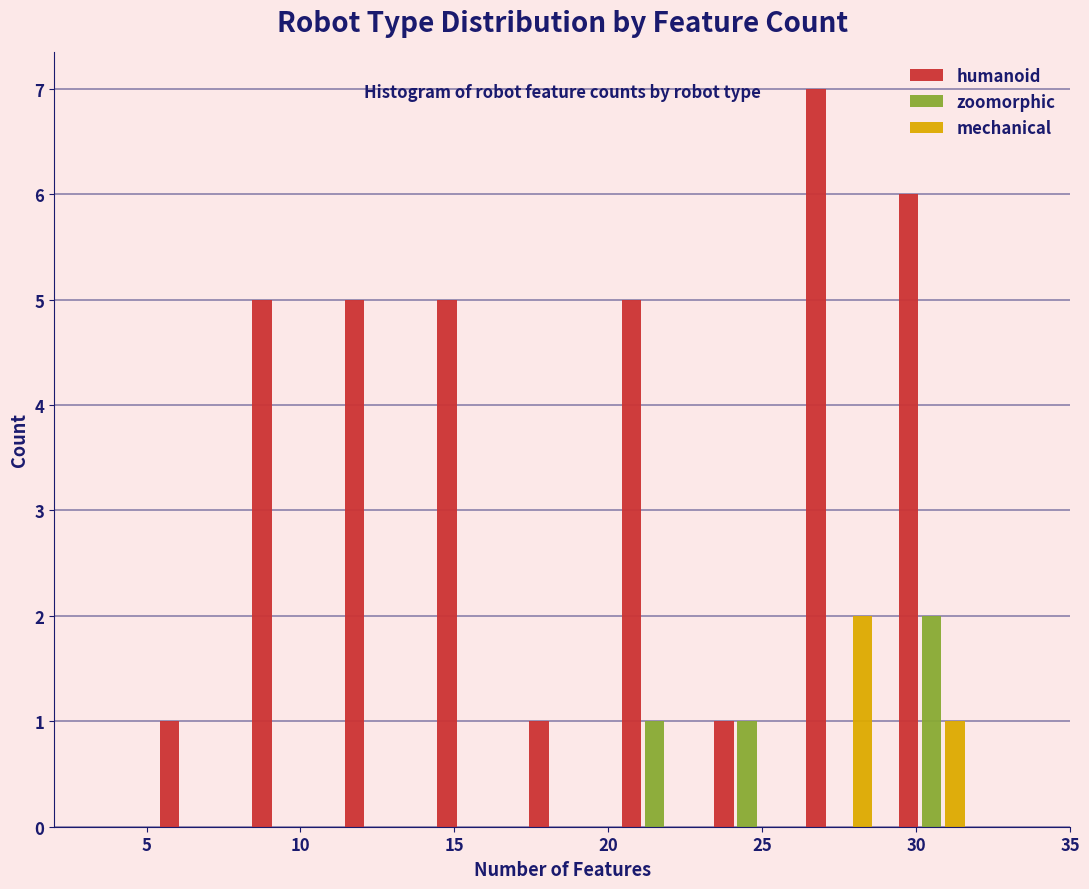

Reading left to right, list every range on the x-axis with the height of the bar of each series over it. The values are not printed on the chart, so give them approximately, as read against the axis.

5 to 8: humanoid=1	zoomorphic=0	mechanical=0
8 to 11: humanoid=5	zoomorphic=0	mechanical=0
11 to 14: humanoid=5	zoomorphic=0	mechanical=0
14 to 17: humanoid=5	zoomorphic=0	mechanical=0
17 to 20: humanoid=1	zoomorphic=0	mechanical=0
20 to 23: humanoid=5	zoomorphic=1	mechanical=0
23 to 26: humanoid=1	zoomorphic=1	mechanical=0
26 to 29: humanoid=7	zoomorphic=0	mechanical=2
29 to 32: humanoid=6	zoomorphic=2	mechanical=1